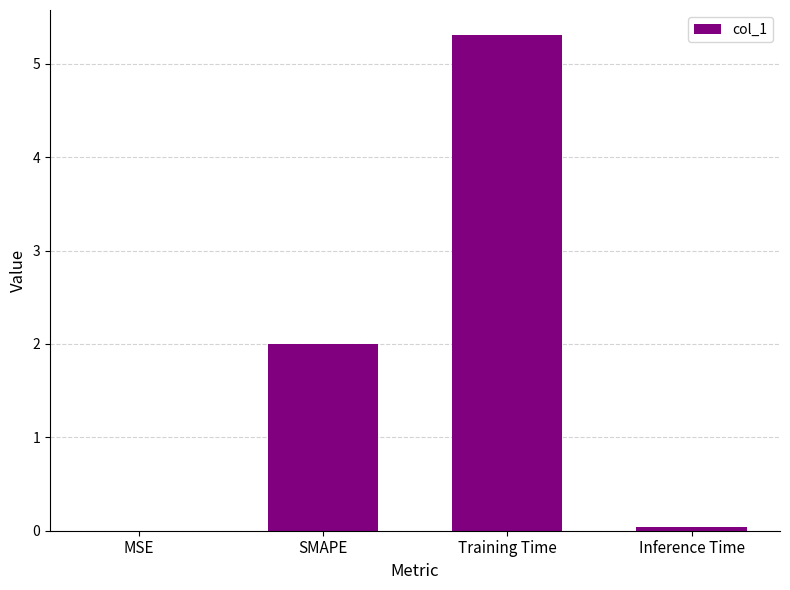

How many categories are shown in the chart?

4